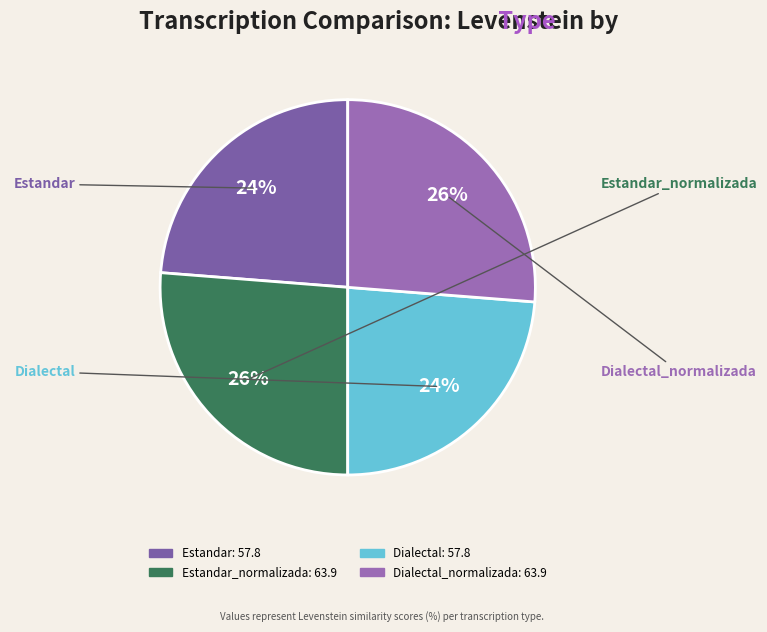

How many segments does this pie chart have?

4